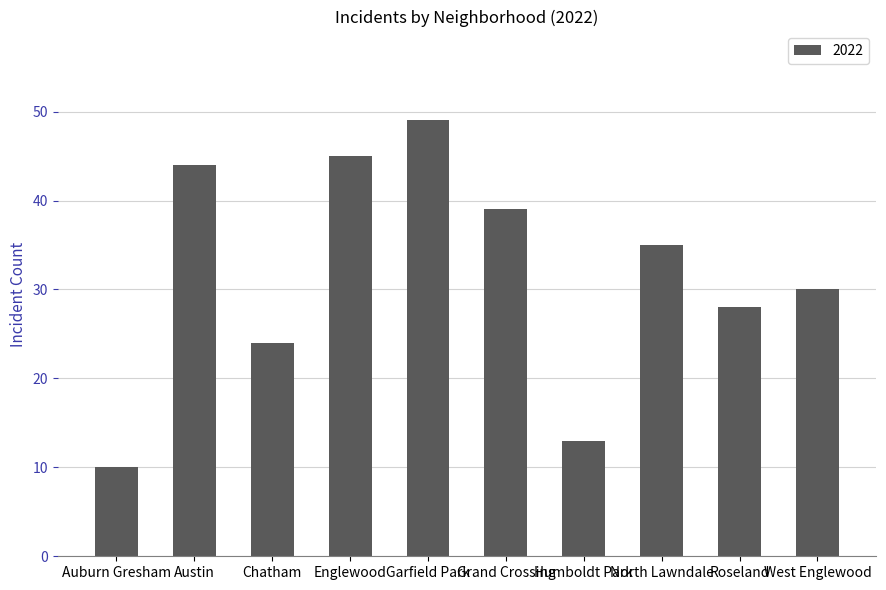

How many data points does each series have?

10